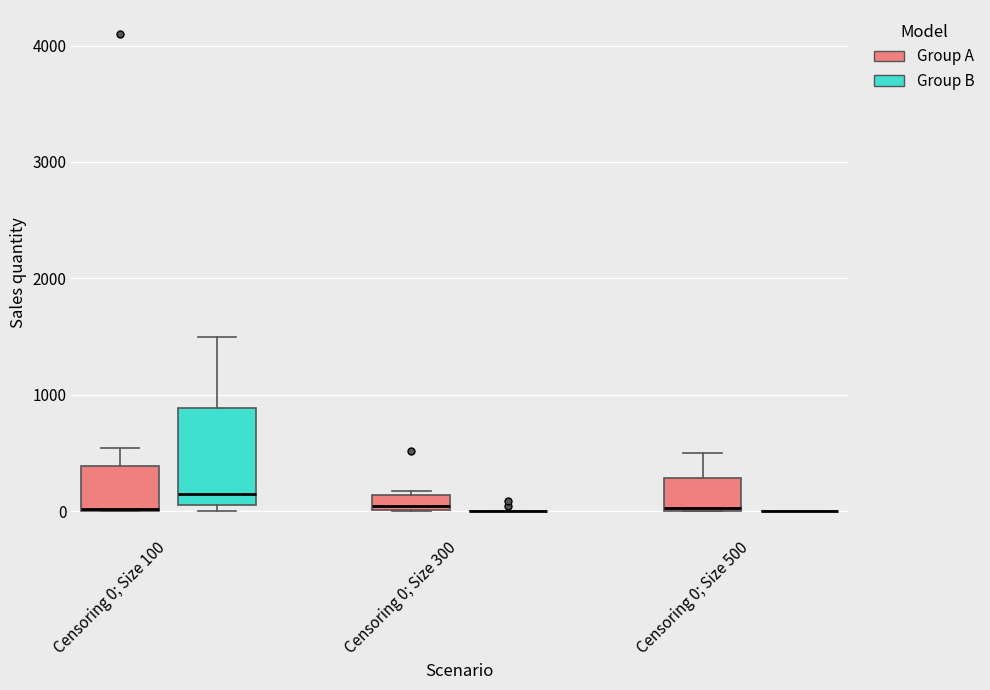

Where is the lower edge of the box for Censoring 0; Size 100 (Group A) on the y-axis? The values are not printed on the chart, so give them approximately, as read against the axis.

0